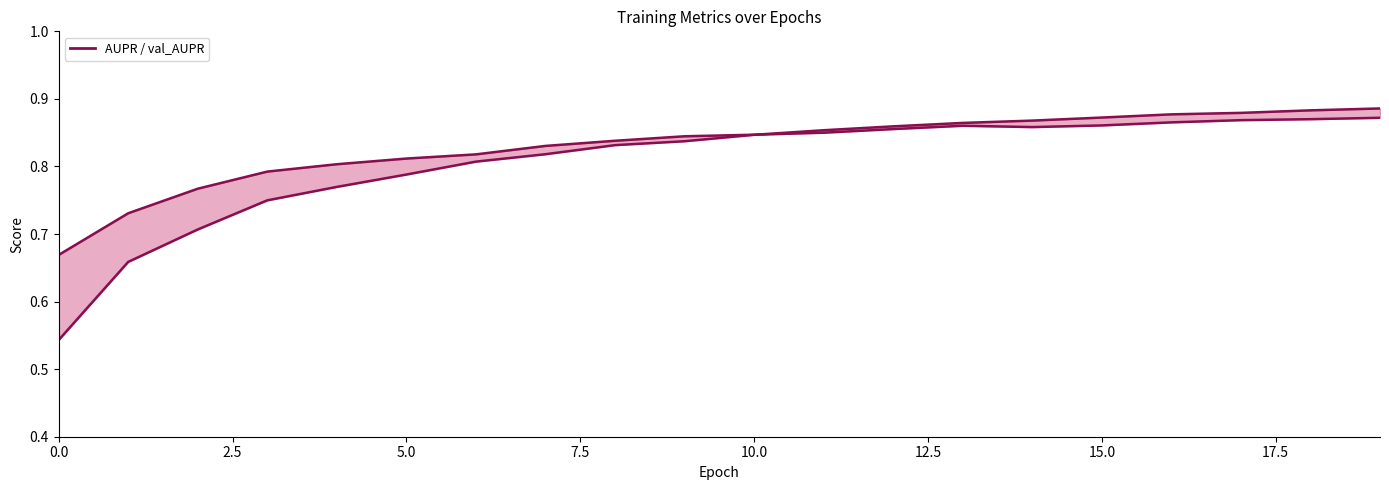

What is the average value of the AUPR series?

0.8